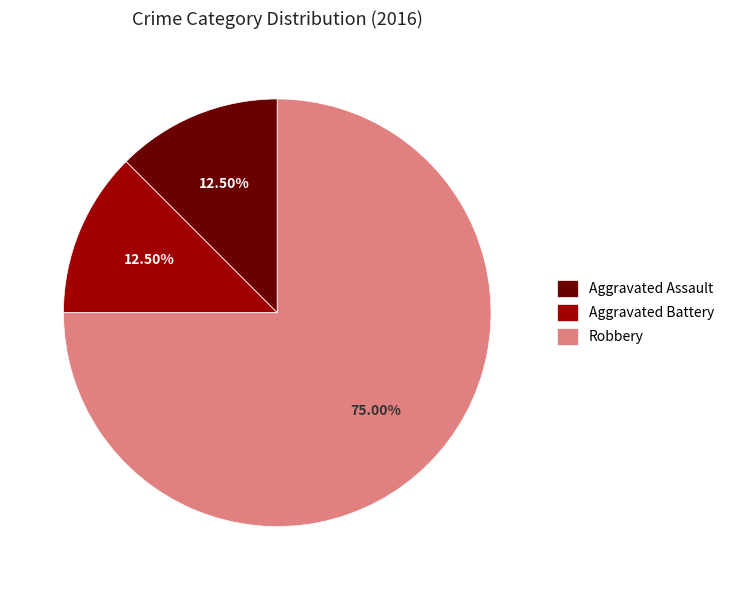

What portion of the pie excludes Aggravated Battery?

87.5%